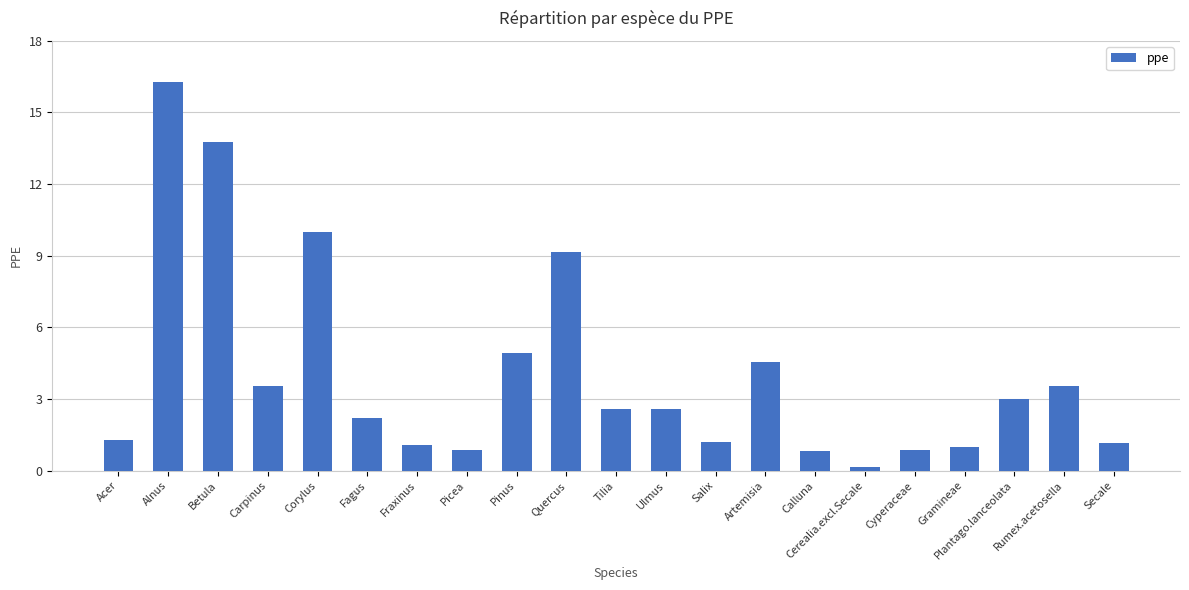

How many bars are there in total?

21